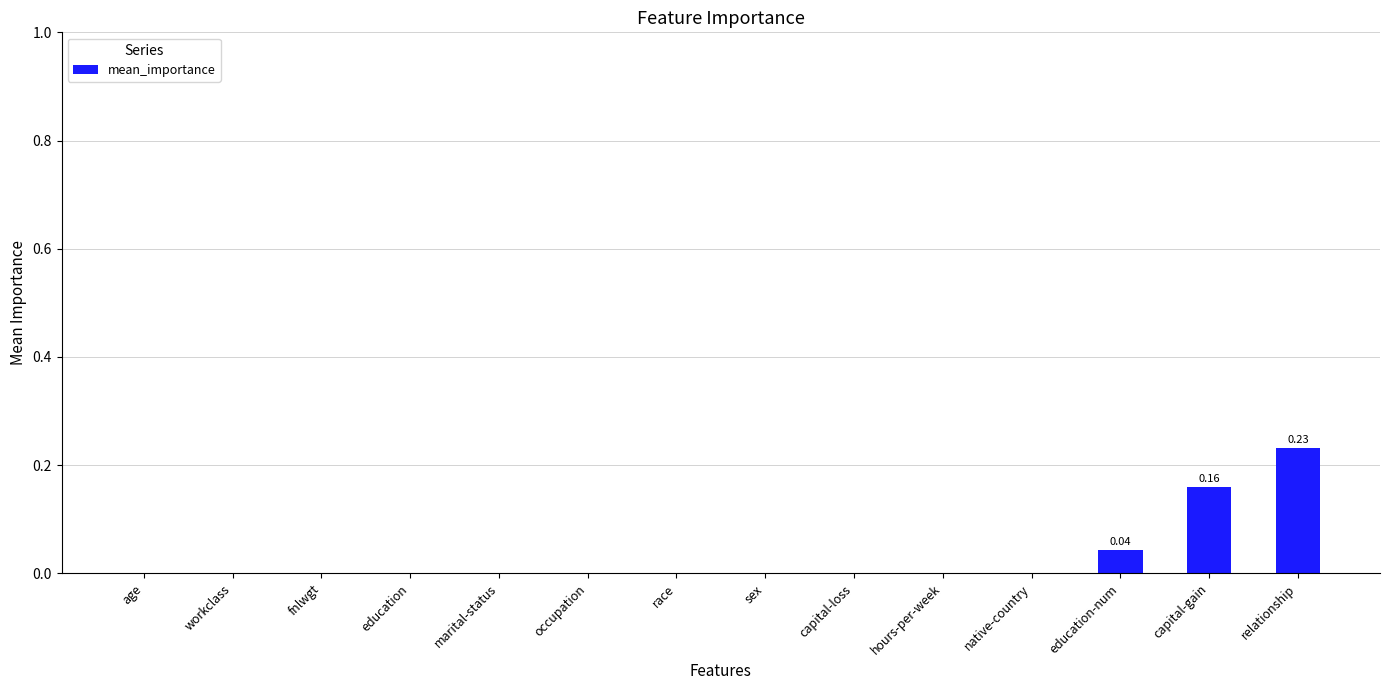

Which category has the highest value across all series?

relationship